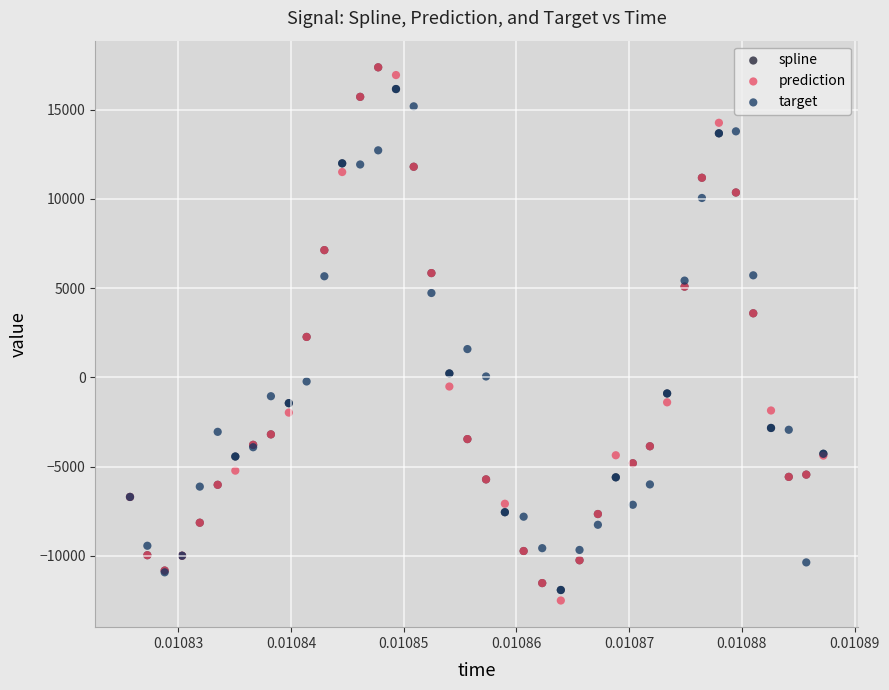

What are all the series names shown in the legend?

spline, prediction, target